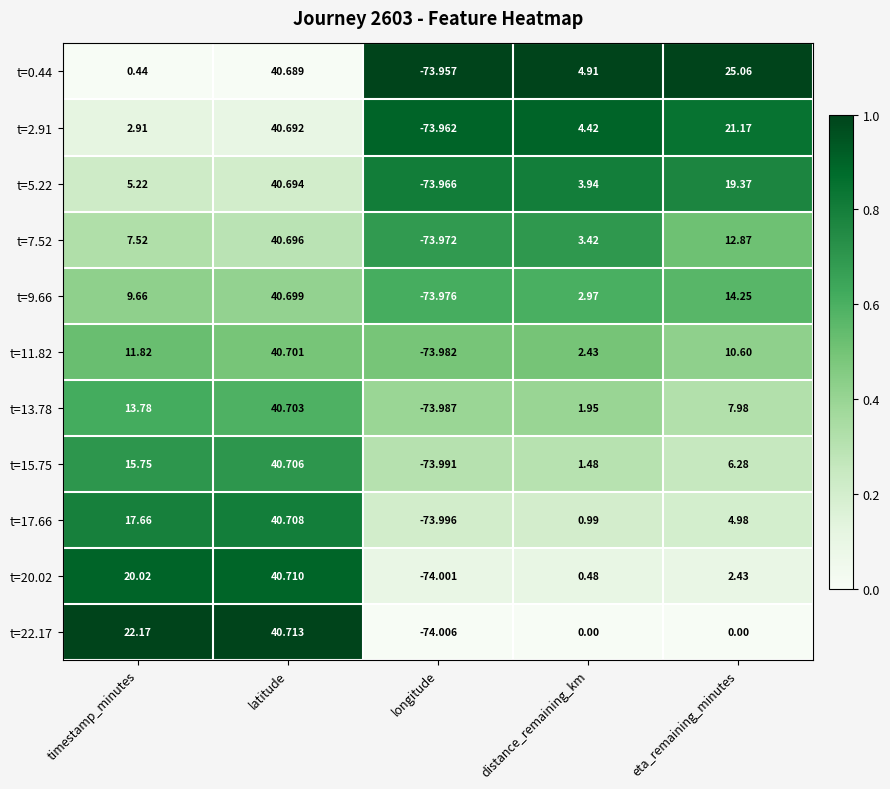

At which category is the sum across all series the highest?

latitude